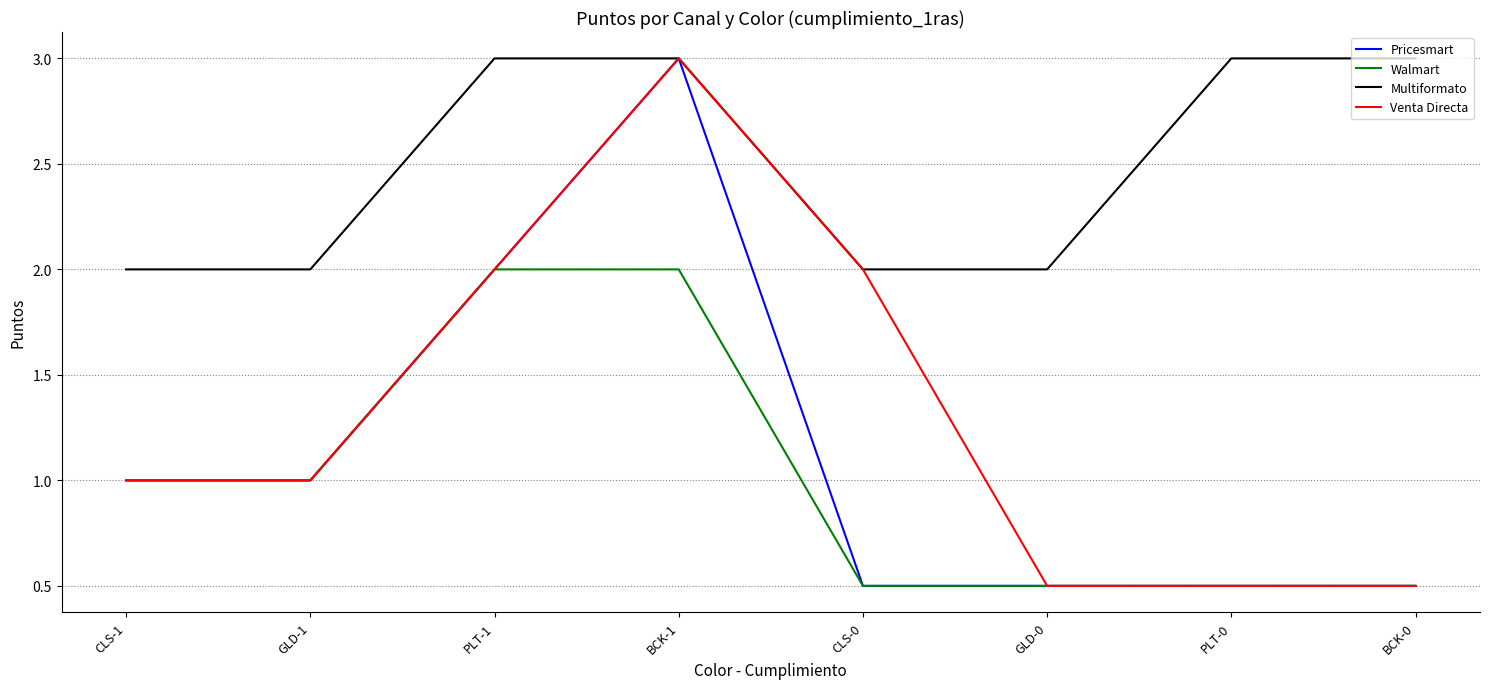

What is the difference between the highest and lowest values at BCK-1?

1.0